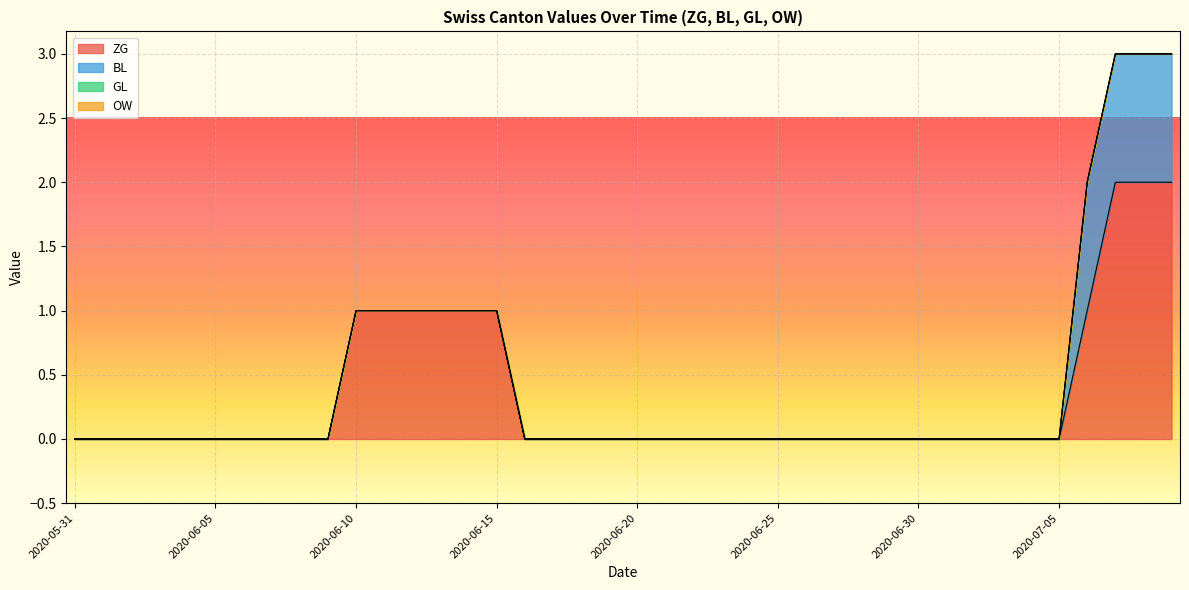

At which label is BL closest to 0?

2020-05-31